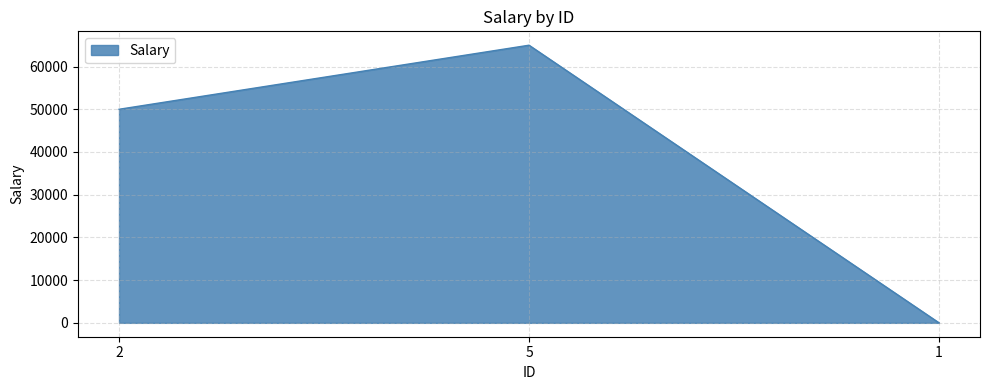

What is the difference between the maximum and minimum values?

64996